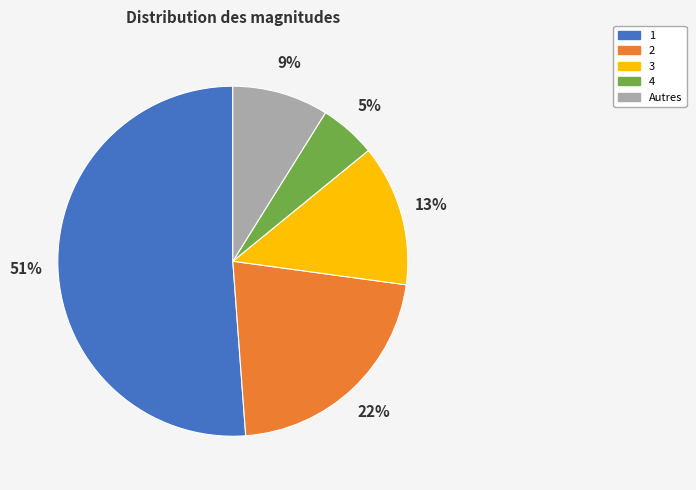

What percentage is the 3 slice, to the nearest percent?

13%